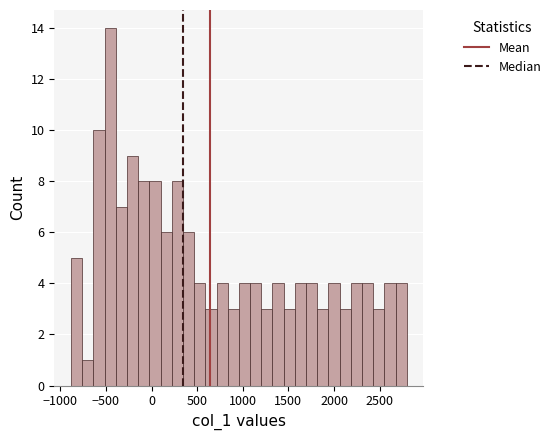

Read against the x-axis, roughly where is the centre of the tallest bar?

-450